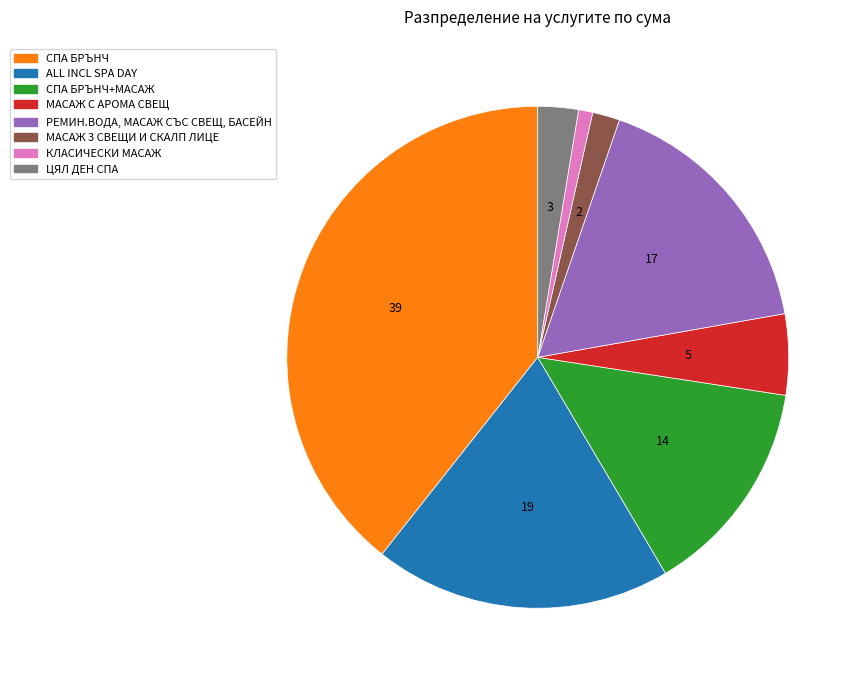

Is there any slice that represents more than half of the pie?

No